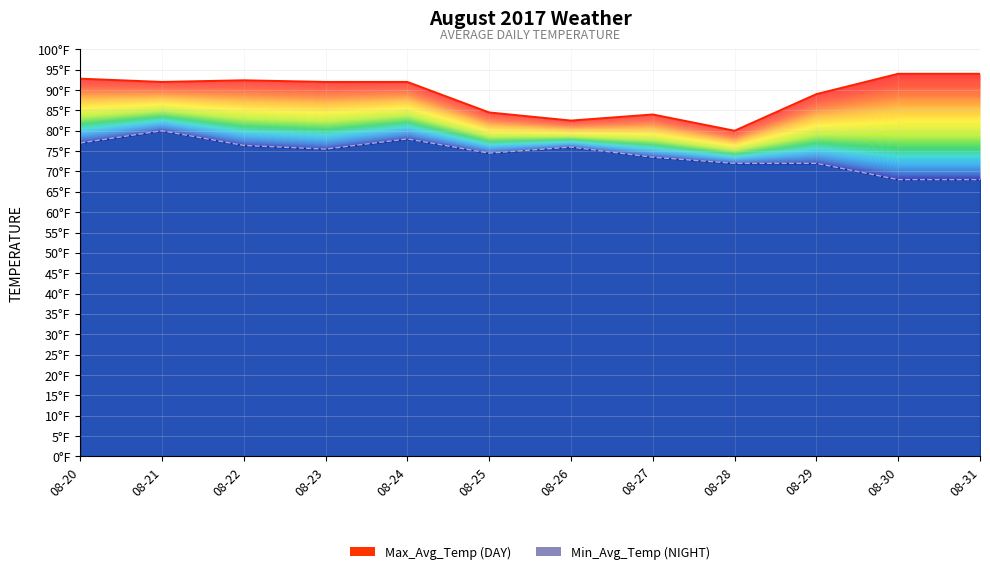

What is the difference between the maximum and second lowest values?

11.5